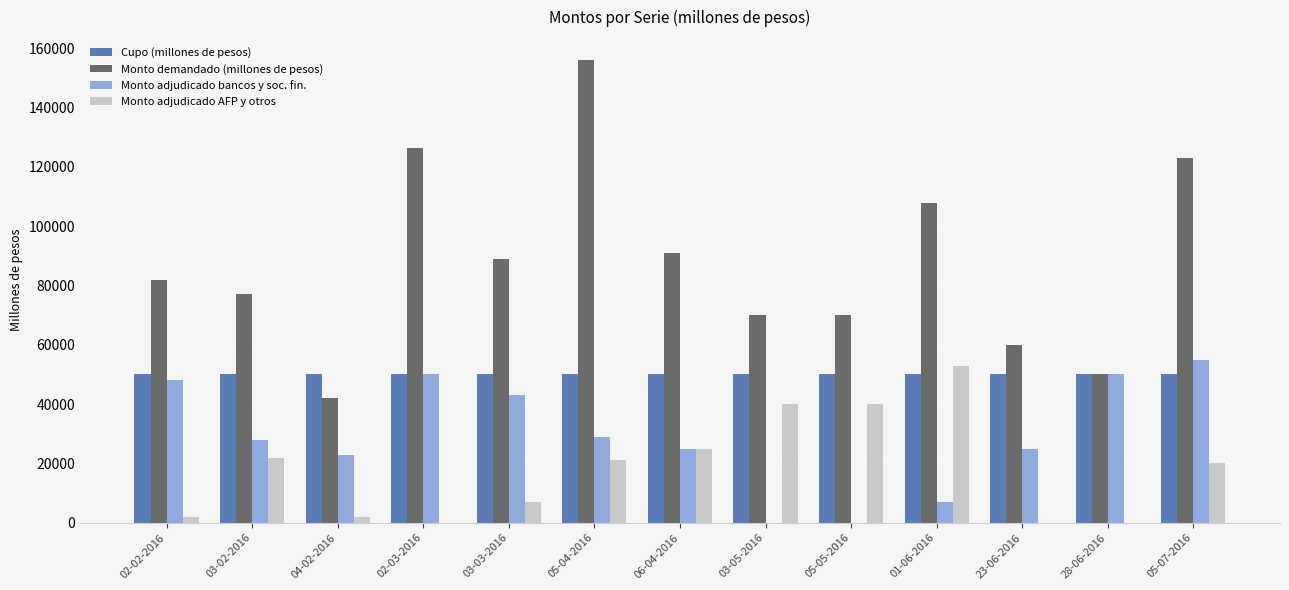

How many categories are shown in the chart?

13